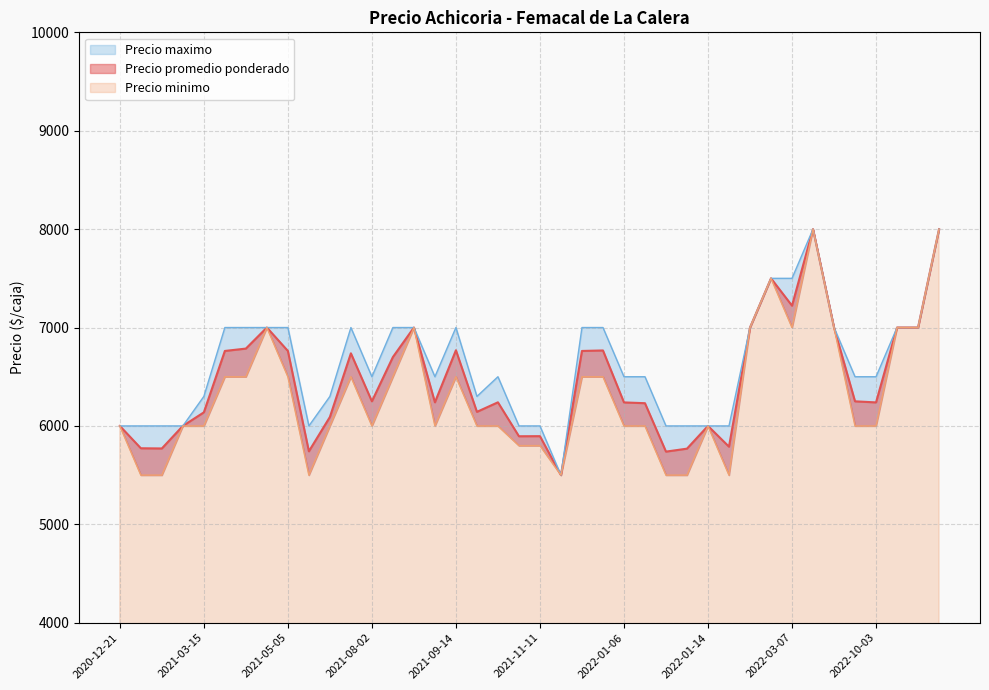

What are all the series names shown in the legend?

Precio promedio ponderado, Precio minimo, Precio maximo